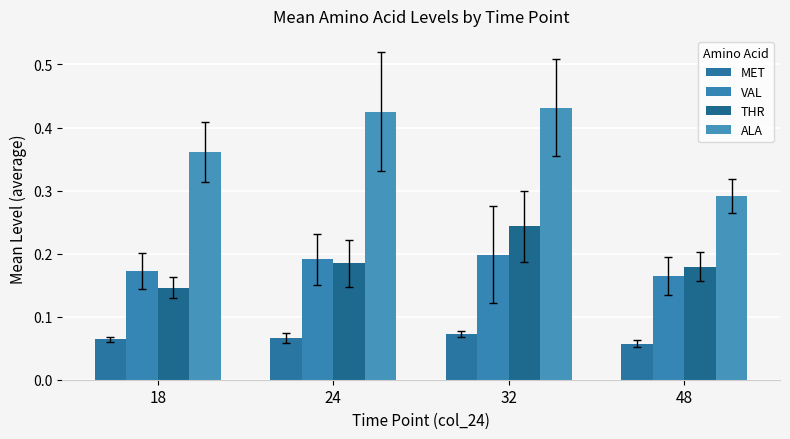

Reading left to right, list all the values displayed in this chart.

MET: 18=0.1	24=0.1	32=0.1	48=0.1
VAL: 18=0.2	24=0.2	32=0.2	48=0.2
THR: 18=0.1	24=0.2	32=0.2	48=0.2
ALA: 18=0.4	24=0.4	32=0.4	48=0.3